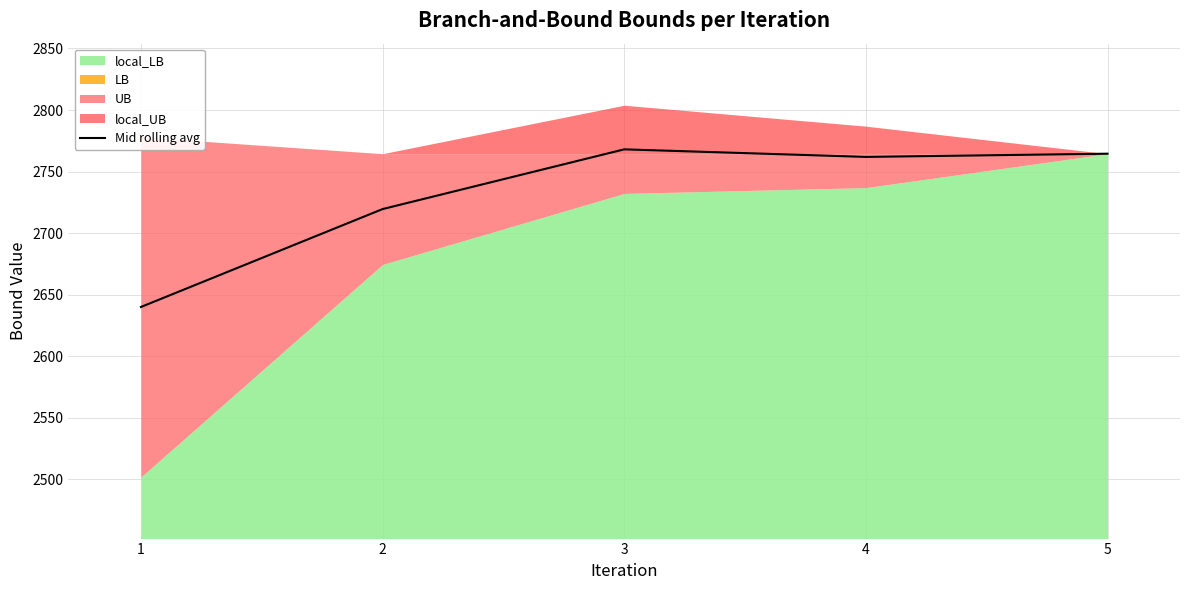

Does the chart display data point markers on the line(s)?

No